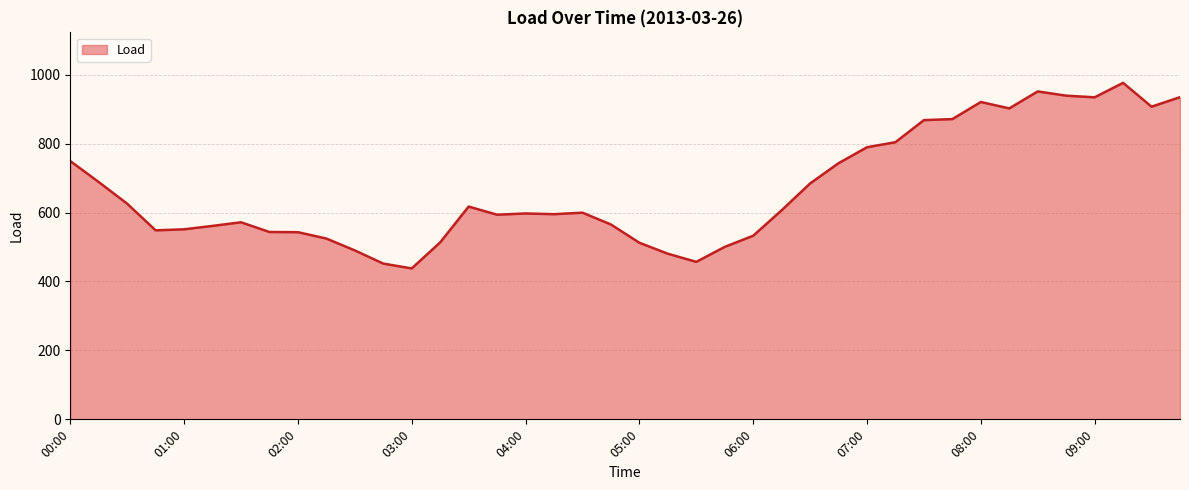

What is the difference between the maximum and minimum values?

538.5